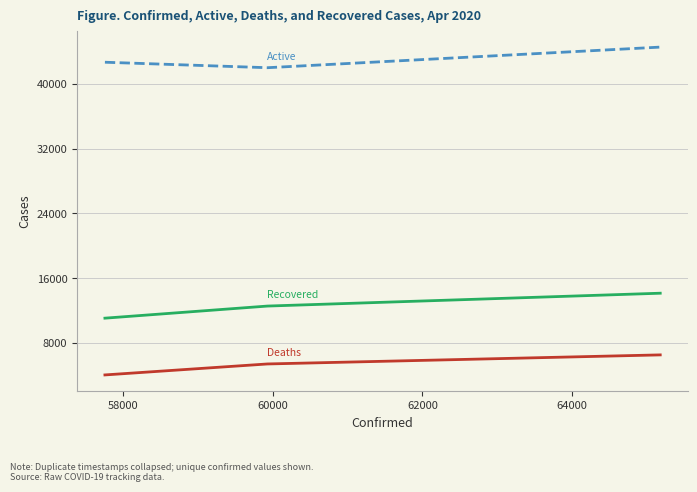

What is the difference between the maximum and second lowest values in the Recovered series?

1587